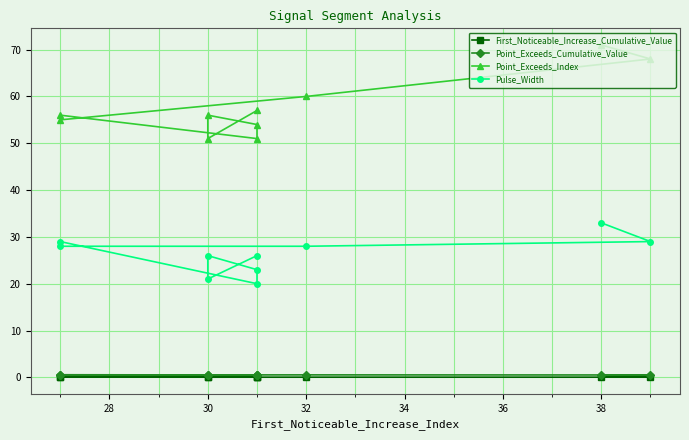

How many series are shown in this chart?

4